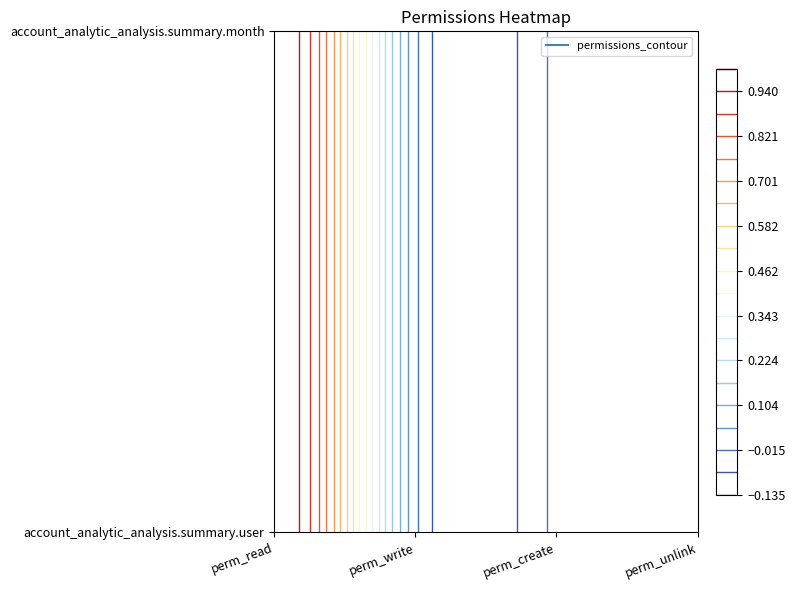

Reading left to right, what are all the values shown in this chart?

access_account_analytic_analysis_summar_user: perm_read=1	perm_write=0	perm_create=0	perm_unlink=0
access_account_analytic_analysis_summar_month: perm_read=1	perm_write=0	perm_create=0	perm_unlink=0